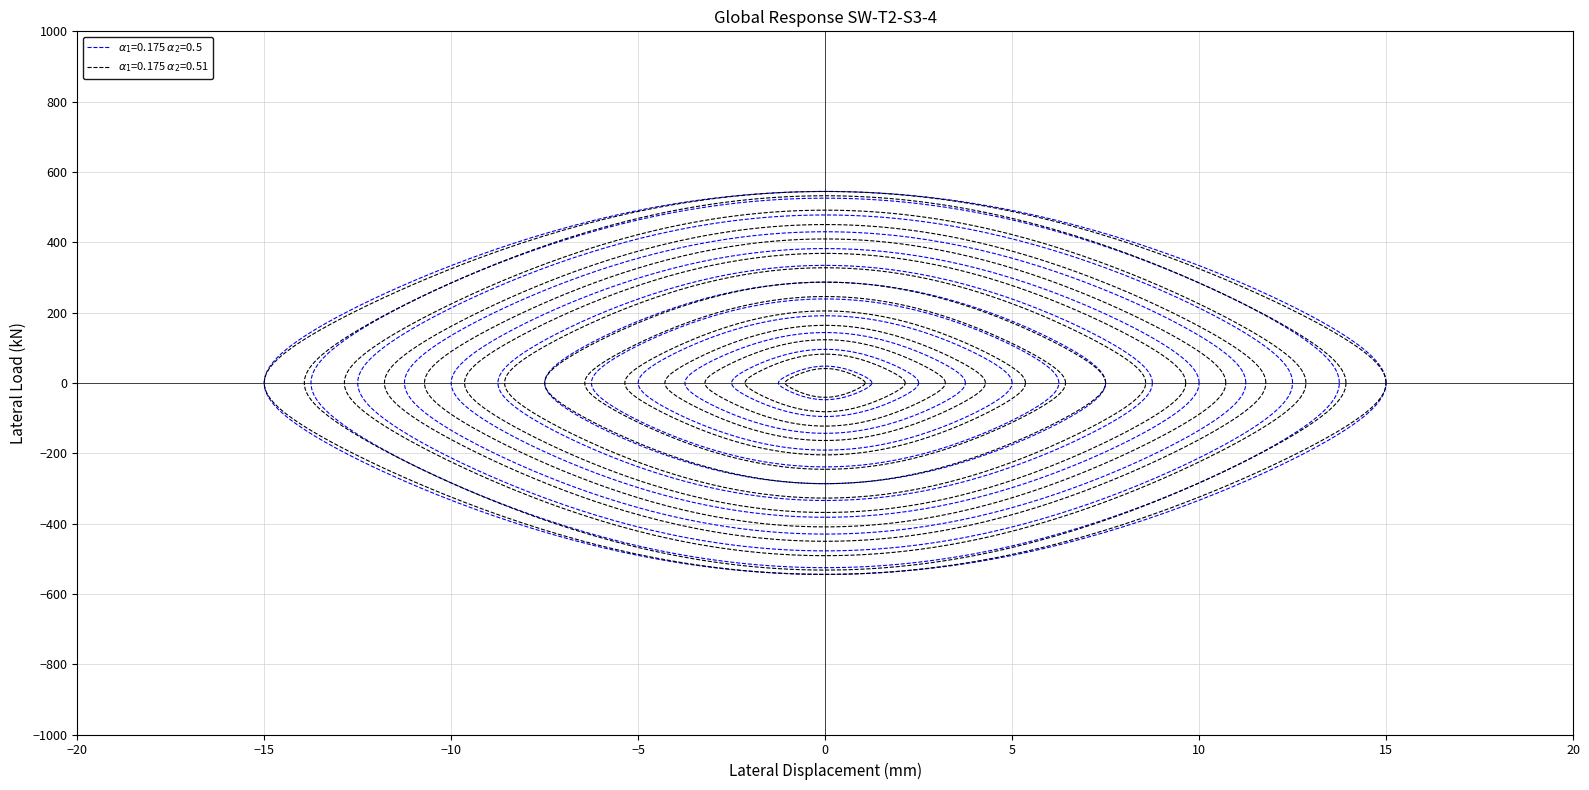

Does the chart display data point markers on the line(s)?

No